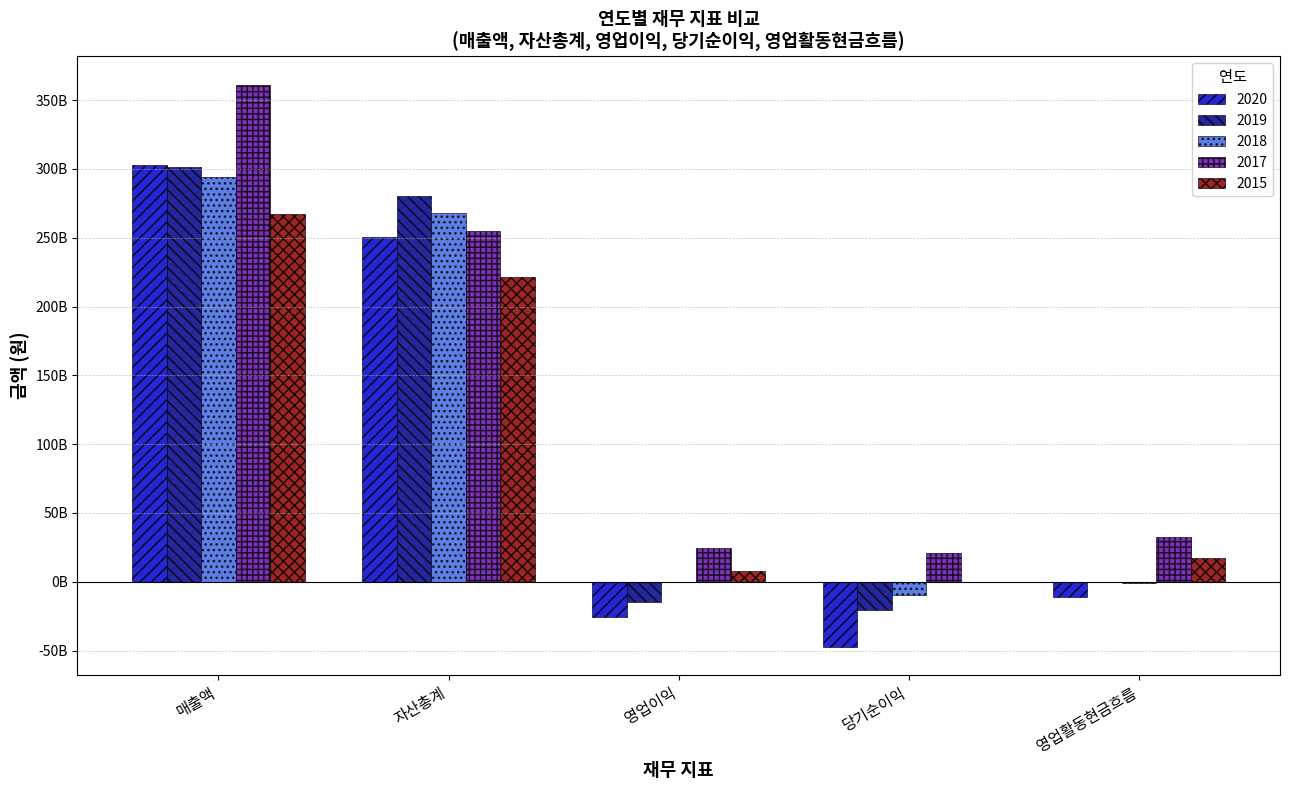

Are the bars horizontal?

No